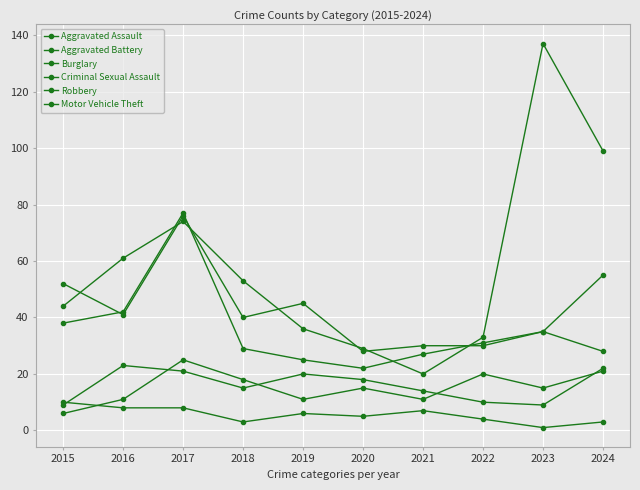

How many lines are shown in the chart?

6